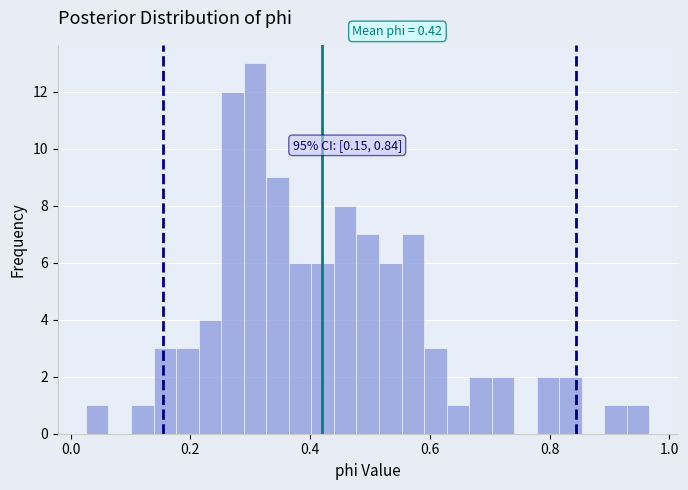

Read against the x-axis, roughly where is the centre of the tallest bar?

0.30